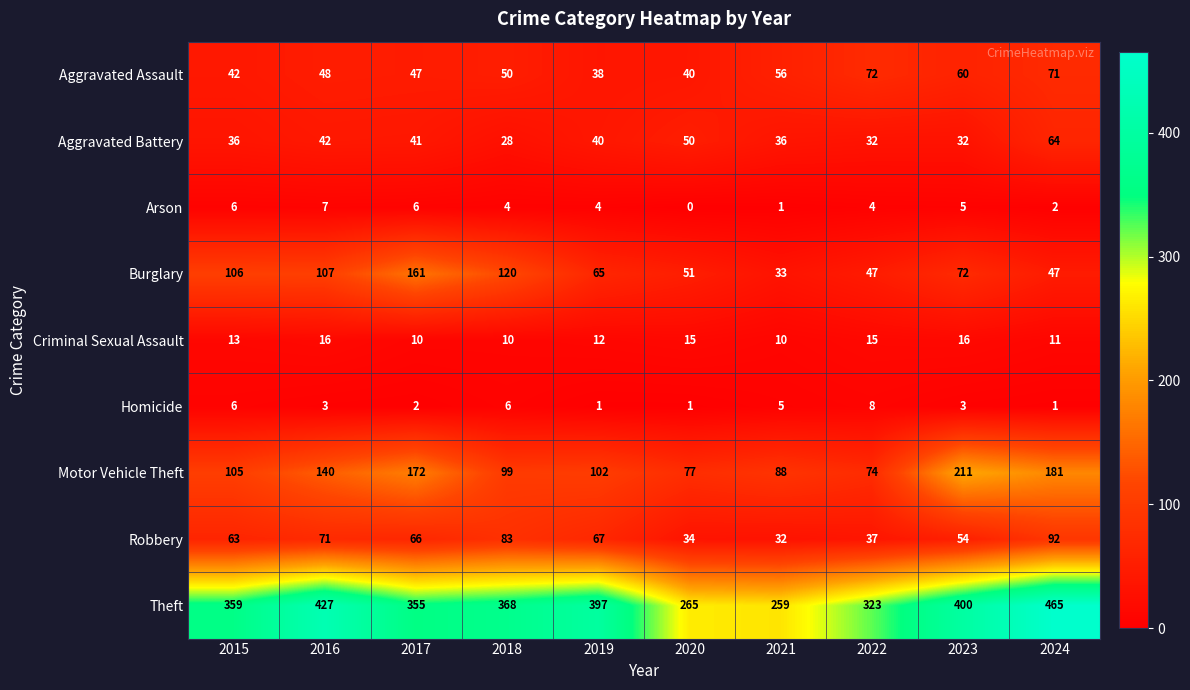

True or false: Arson has a value of 7 at 2022.

False